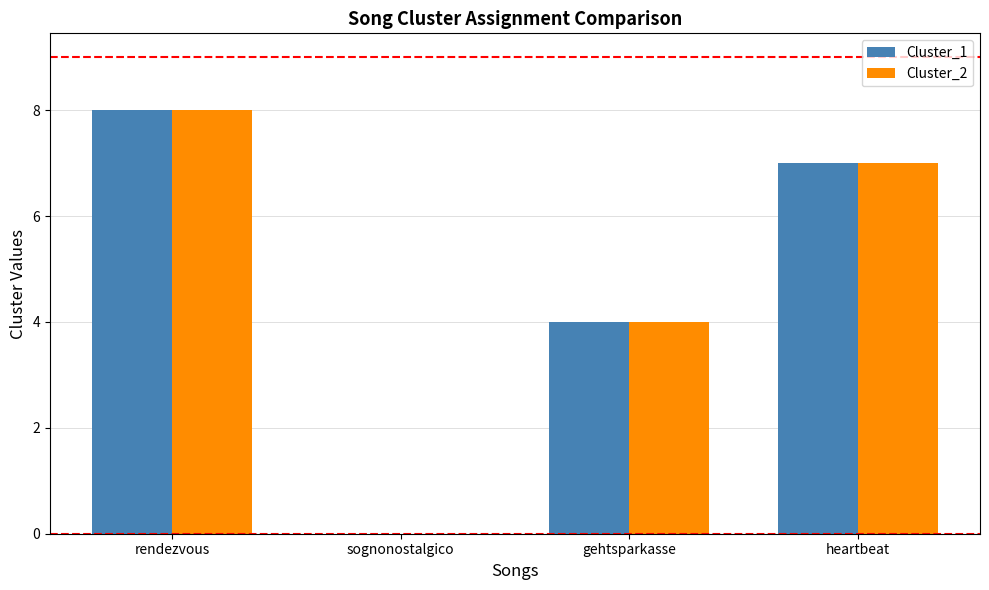

What is the approximate value of Cluster_1 at heartbeat?

7